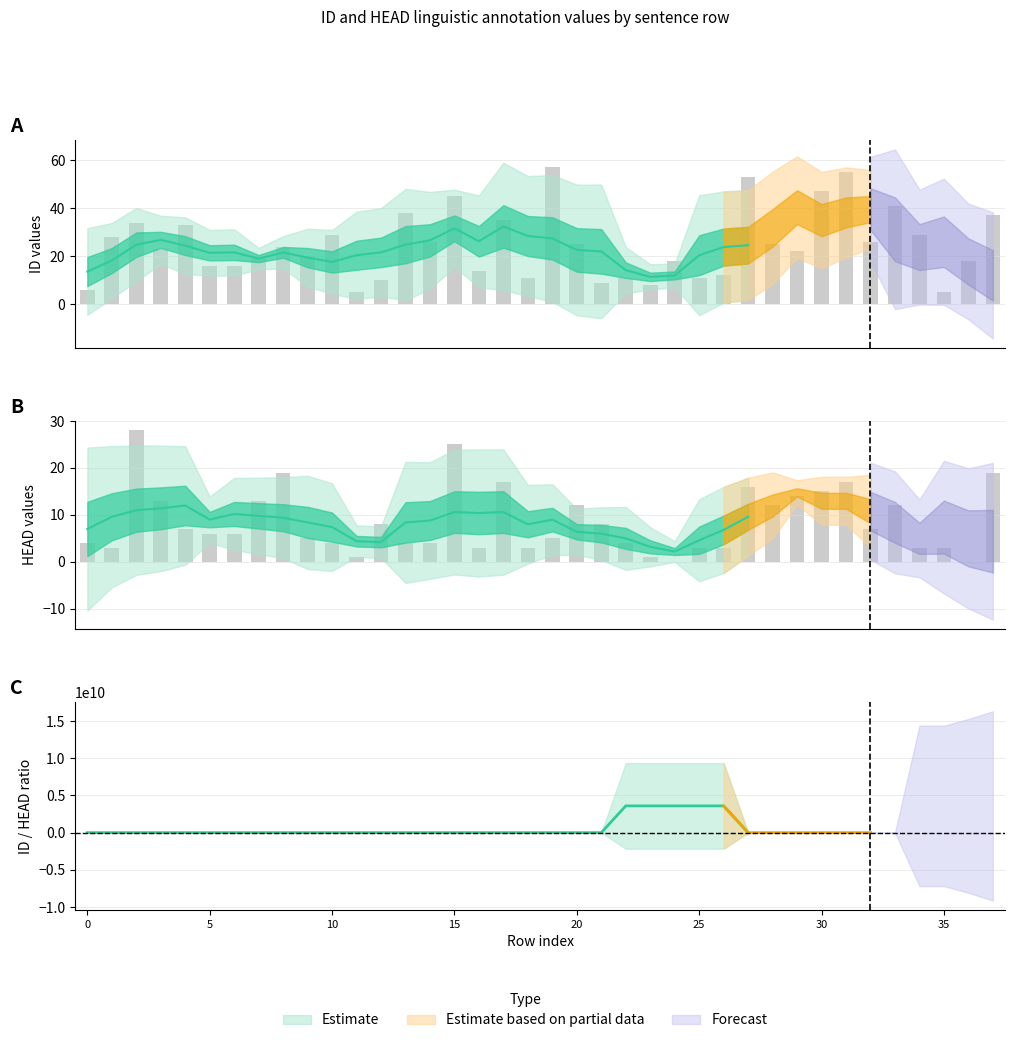

Between 19 and 28, which is larger?

19